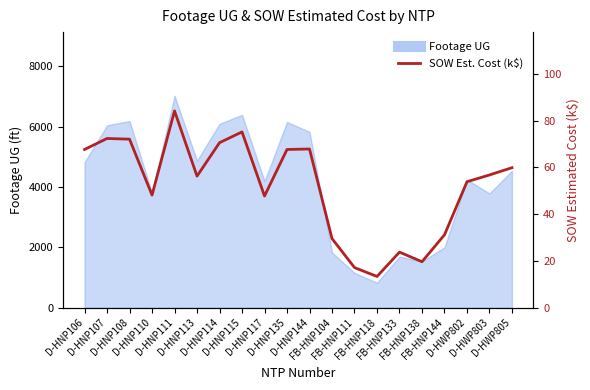

The value at D-HNP106 is 67.7. True or false?

True